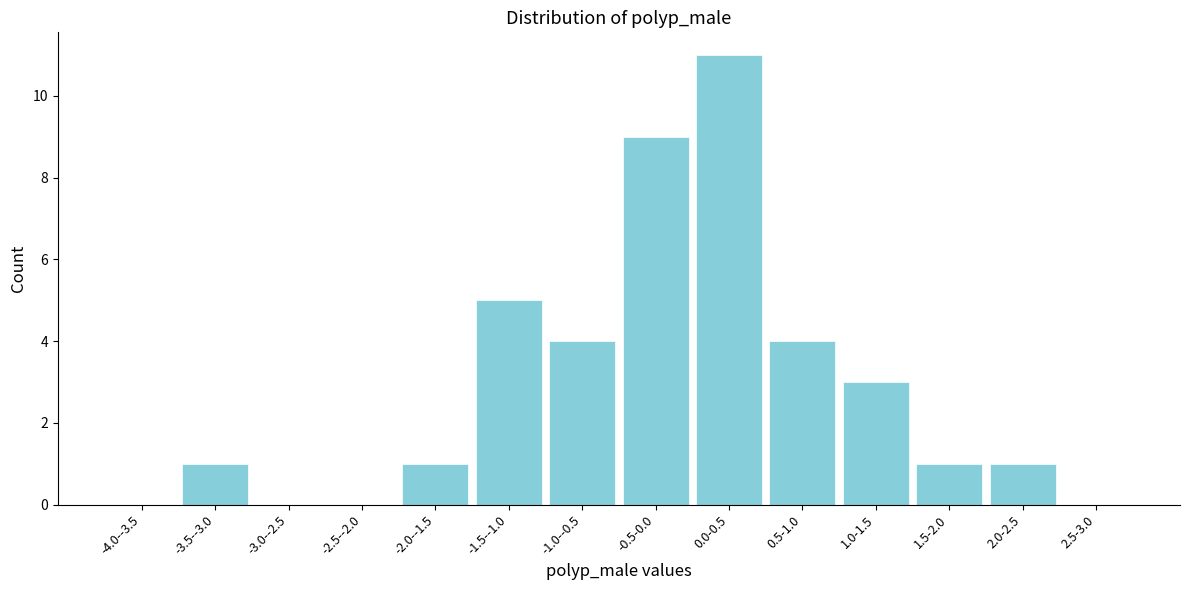

Reading left to right, list all the values displayed in this chart.

-4.0--3.5=0	-3.5--3.0=1	-3.0--2.5=0	-2.5--2.0=0	-2.0--1.5=1	-1.5--1.0=5	-1.0--0.5=4	-0.5-0.0=9	0.0-0.5=11	0.5-1.0=4	1.0-1.5=3	1.5-2.0=1	2.0-2.5=1	2.5-3.0=0